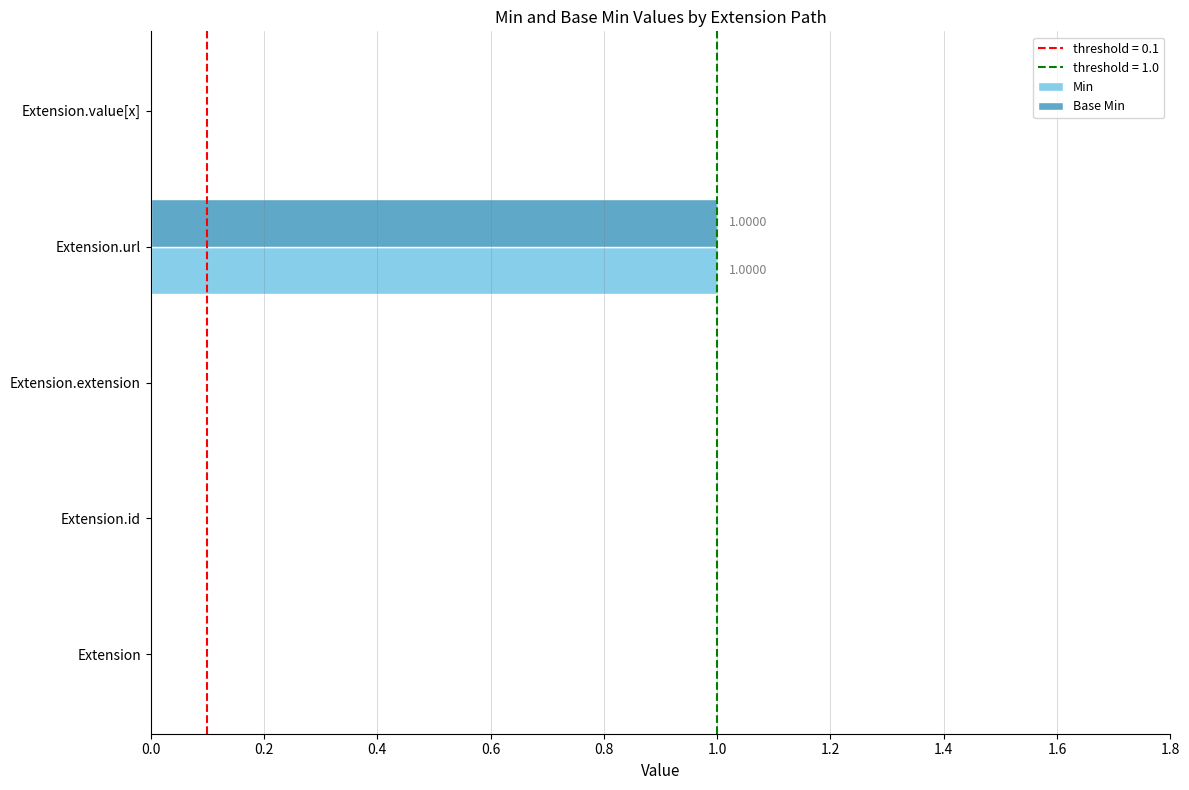

Count the number of categories in the chart.

5